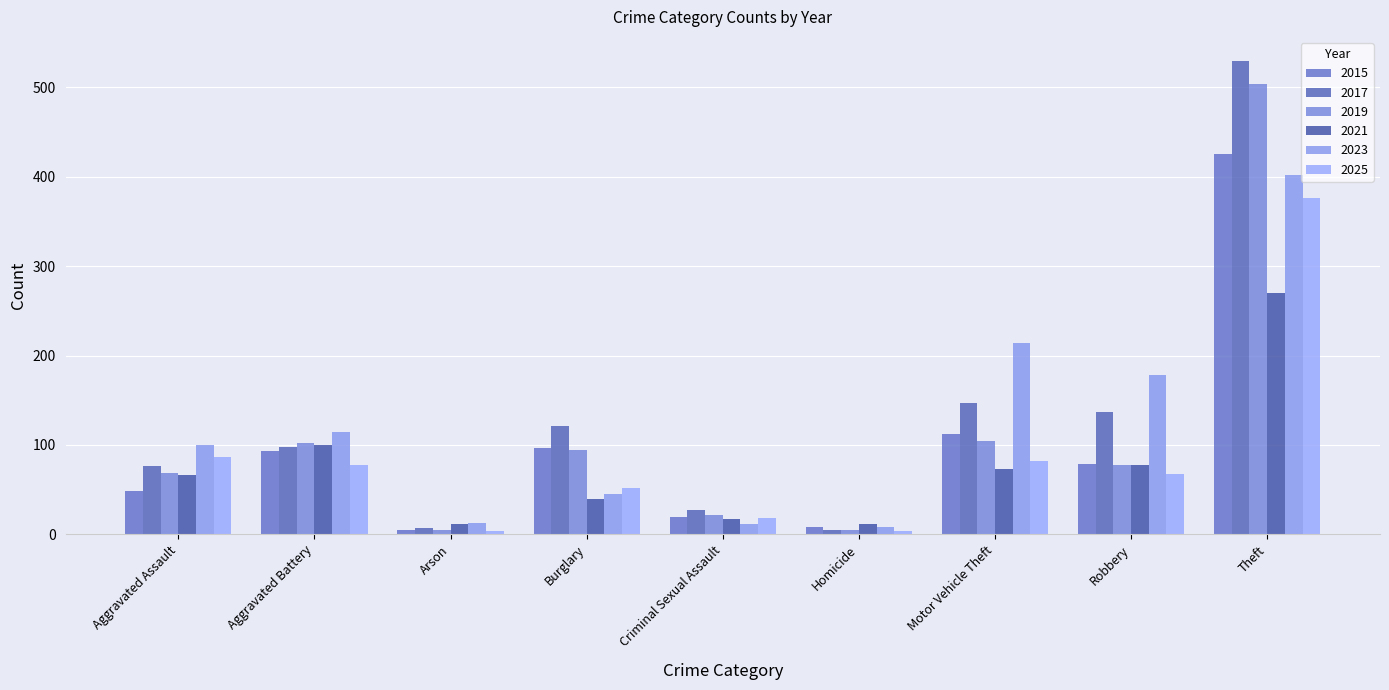

At Robbery, list the series in order from largest to smallest.

2023, 2017, 2015, 2019, 2021, 2025